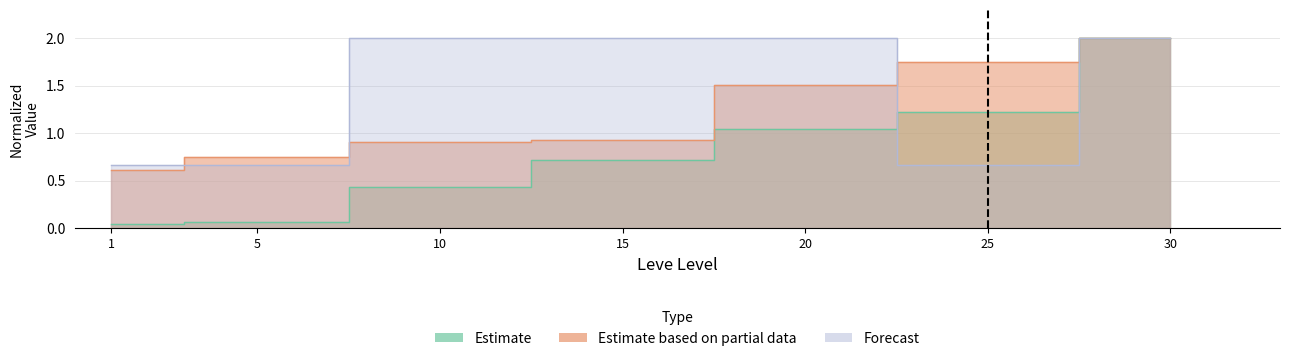

Reading right to left, list all the values displayed in this chart.

Estimate: 2.0	1.2	1.0	0.7	0.4	0.1	0.0
Estimate based on partial data: 2.0	1.8	1.5	0.9	0.9	0.8	0.6
Forecast: 2.0	0.7	2.0	2.0	2.0	0.7	0.7